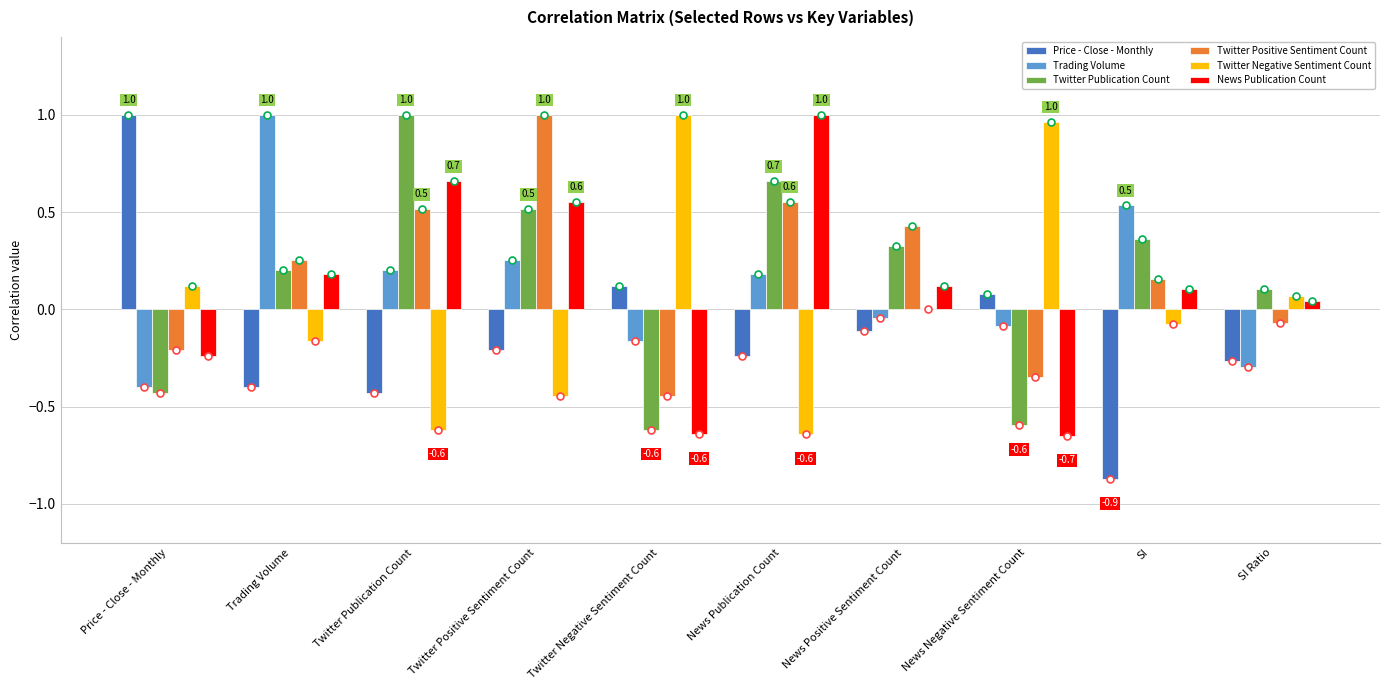

How many categories are shown in the chart?

10